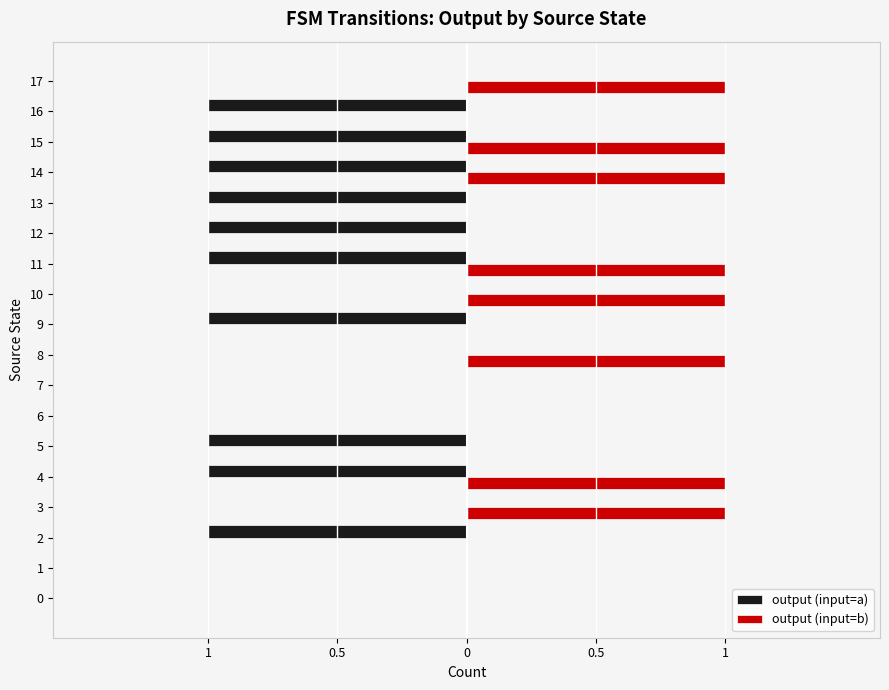

What are all the series names shown in the legend?

output (input=a), output (input=b)